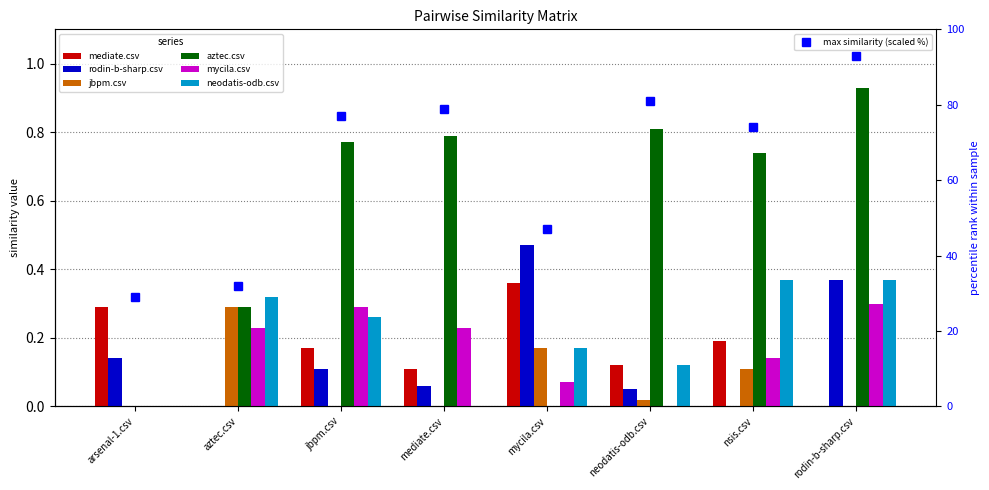

What position from the right is aztec.csv?

7